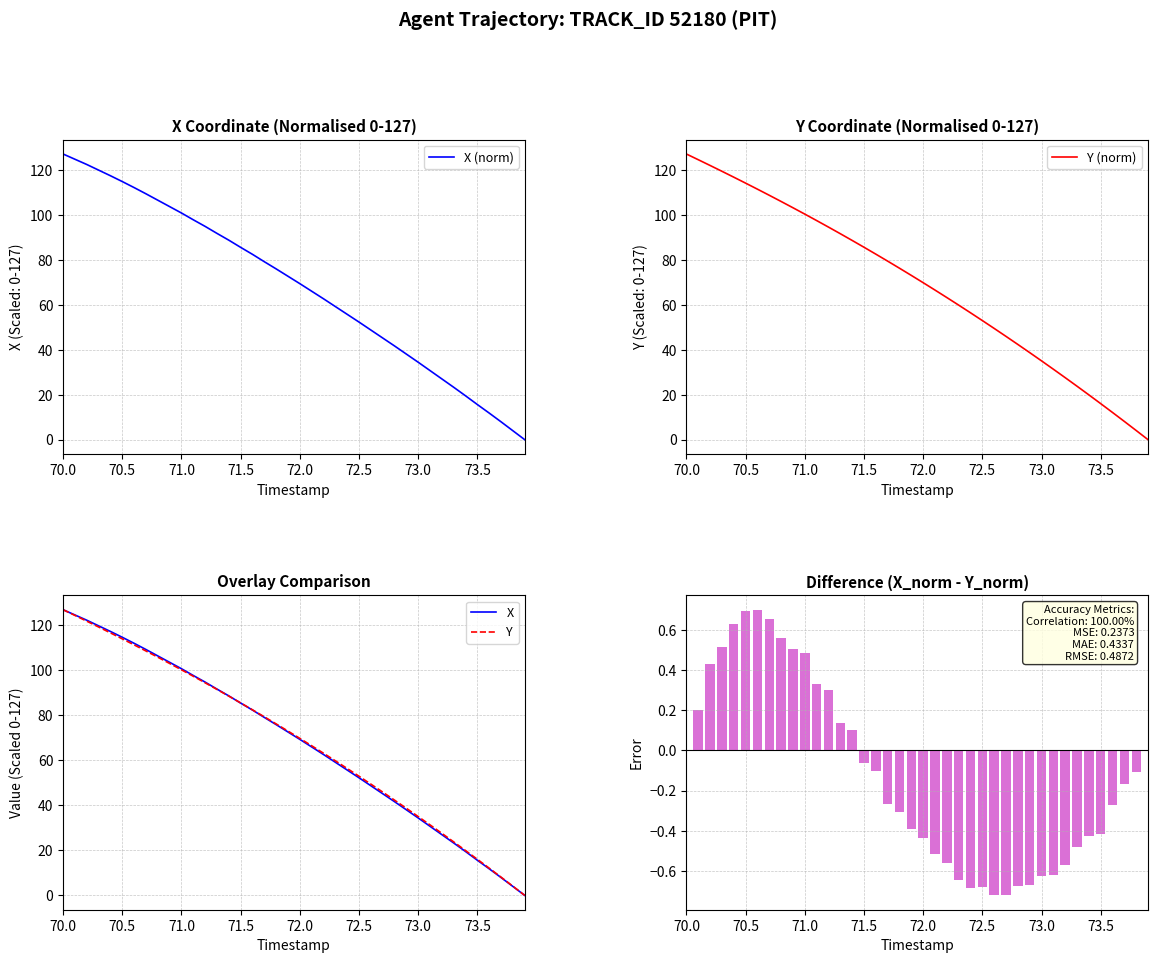

At which label does X (norm) first exceed 72?

70.0